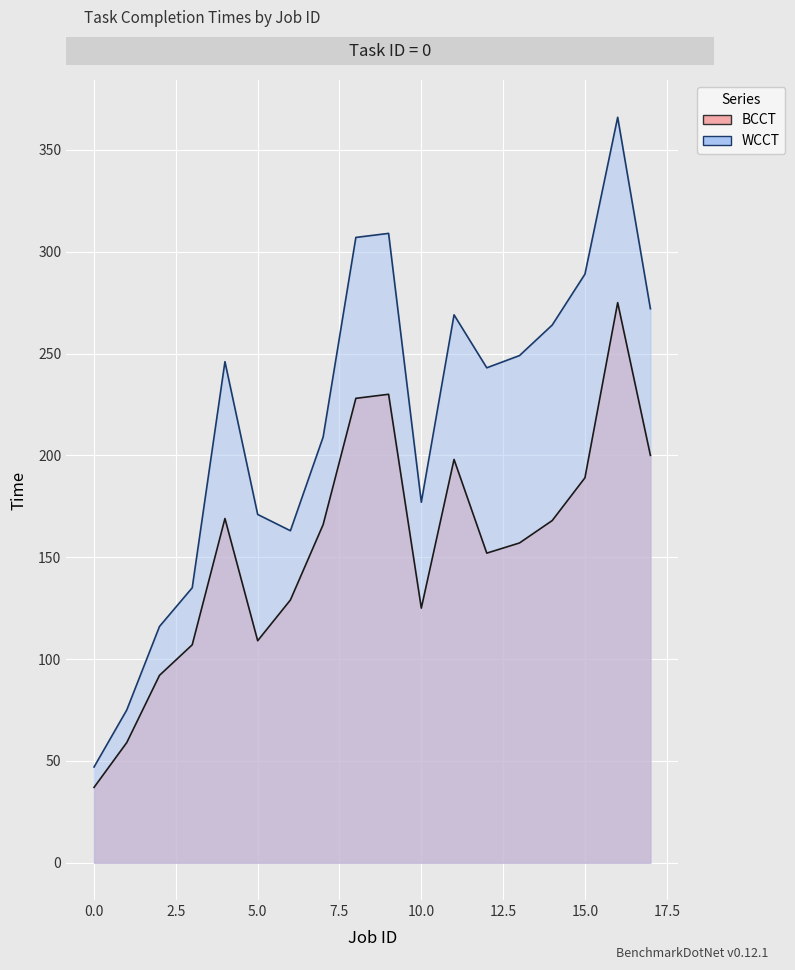

At which category does WCCT reach its first local peak?

4